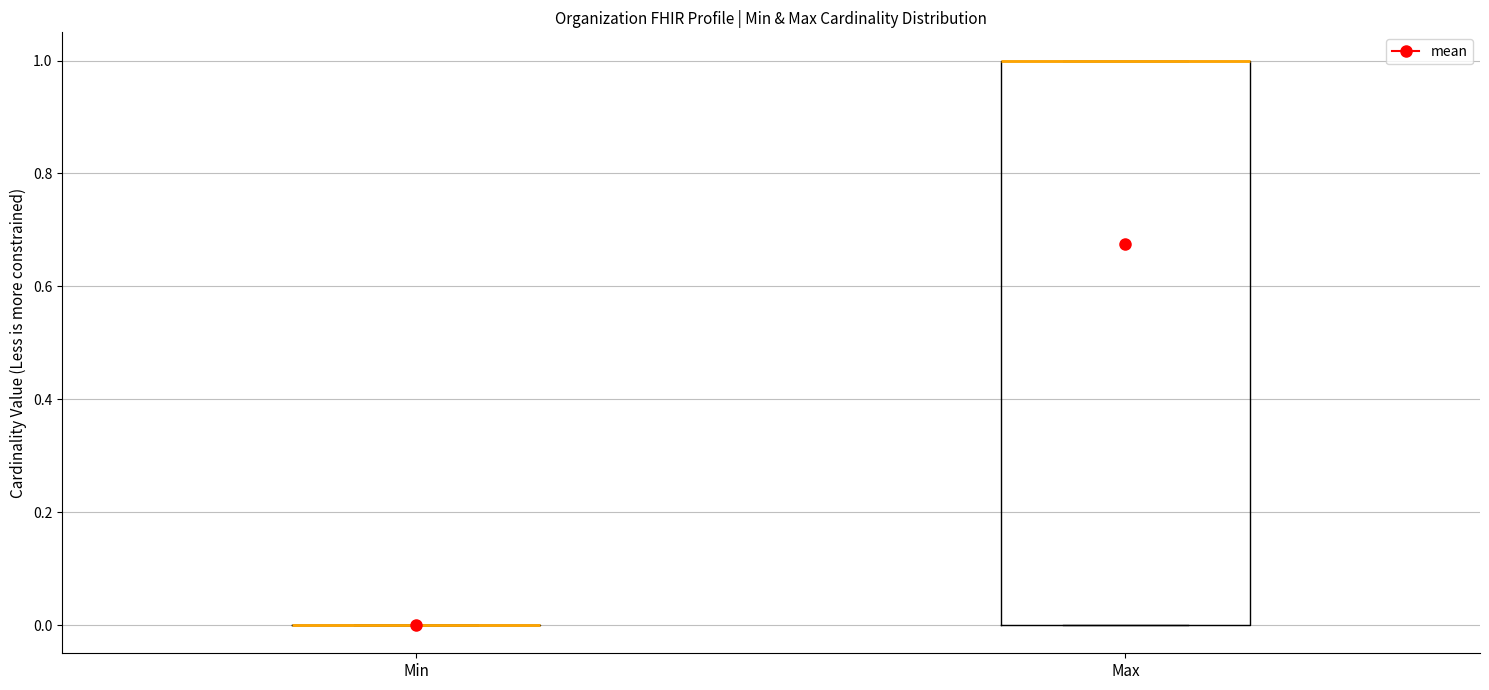

Reading left to right, read every box against the y-axis: the position of its median line, the range the box covers, and the ends of its whiskers. The values are not printed on the chart, so give them approximately, as read against the axis.

Min: box collapsed to a line at 0, whiskers 0 to 0
Max: median 1 (drawn on the box's upper edge), box 0 to 1, whiskers 0 to 1